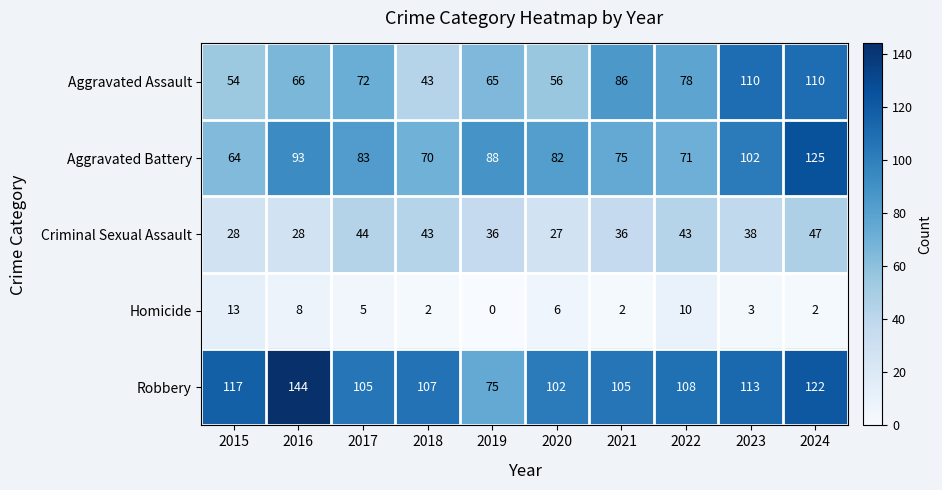

What is the difference between the highest and lowest values at 2015?

104